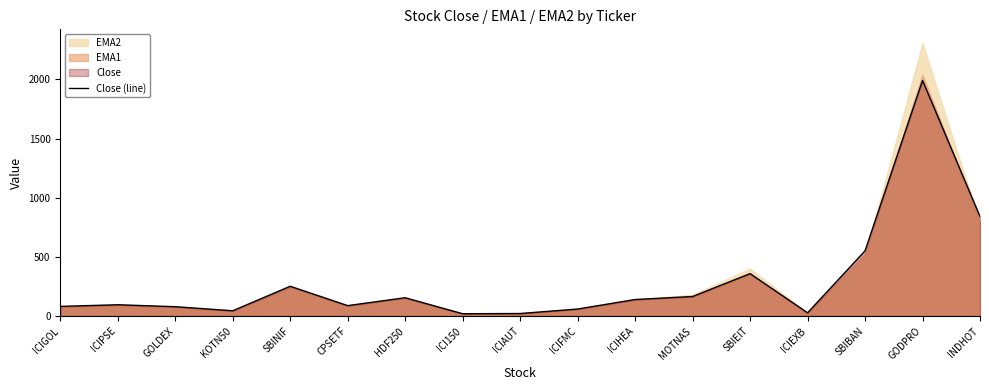

How many lines are shown in the chart?

1